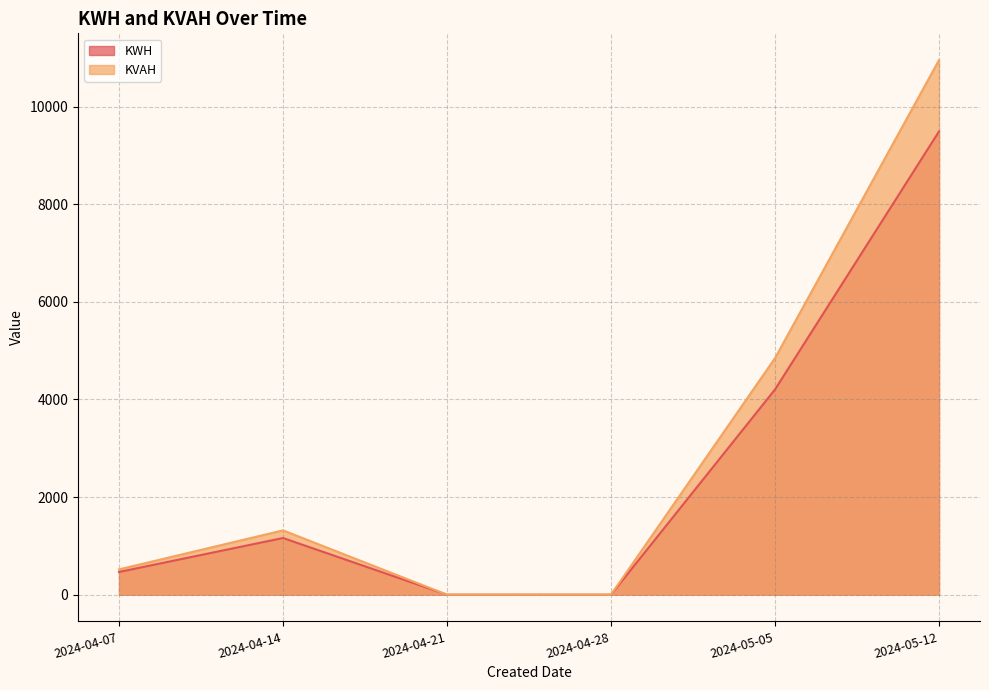

At which category does KVAH reach its first local peak?

2024-04-14